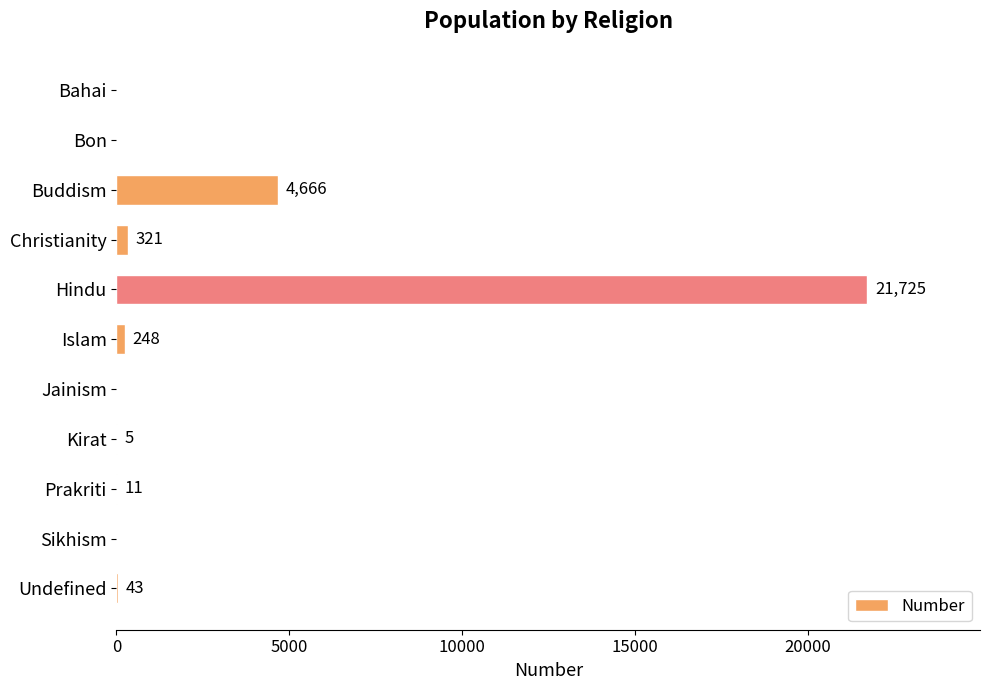

How many data points does each series have?

11